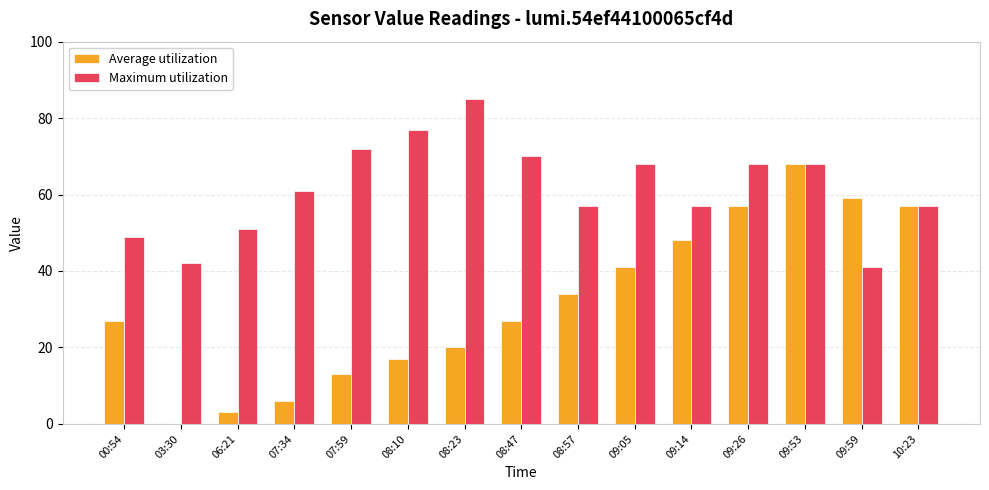

Which series changed the most between 00:54 and 09:14?

Average utilization